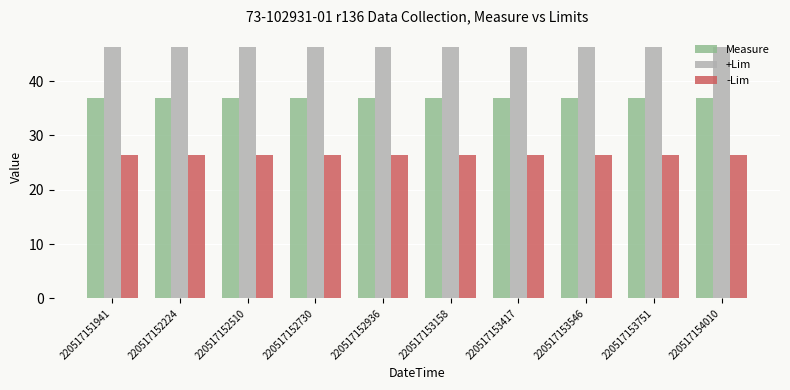

Which series has the largest range (max minus min)?

Measure